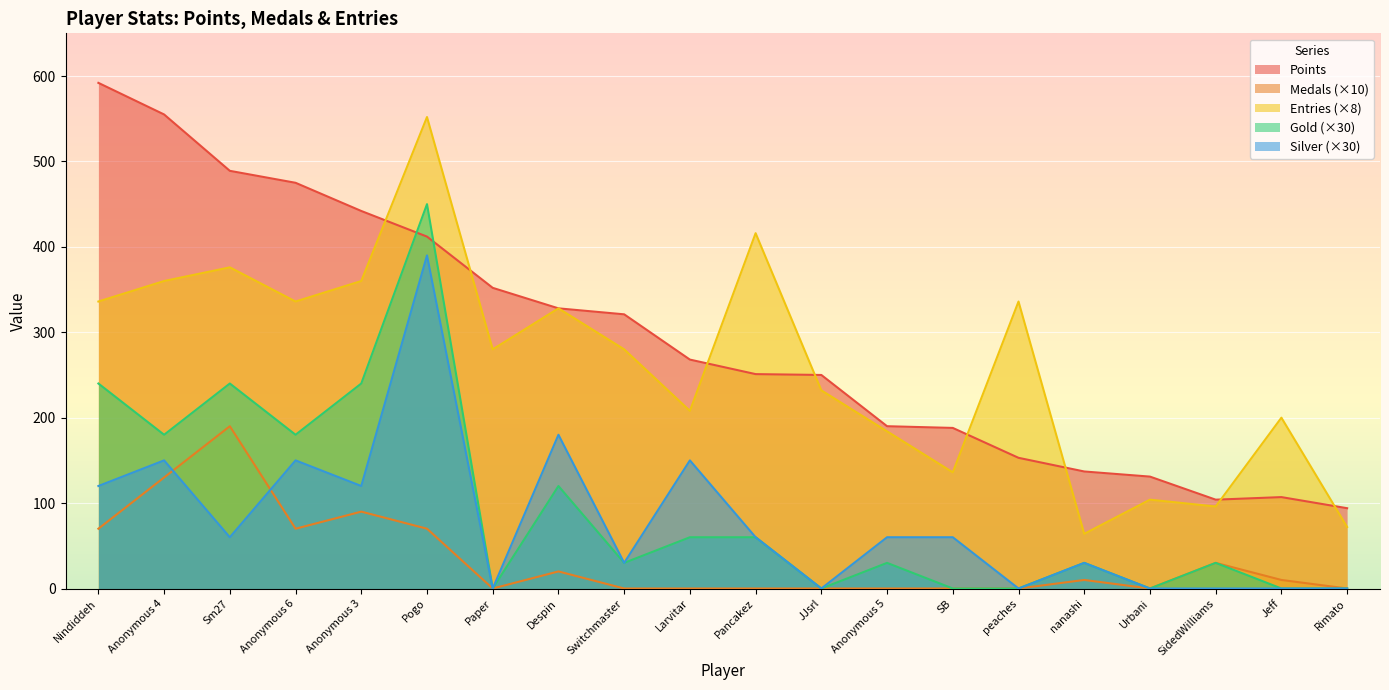

Rank the series at Anonymous 4 from lowest to highest value.

Medals (×10), Silver (×30), Gold (×30), Entries (×8), Points